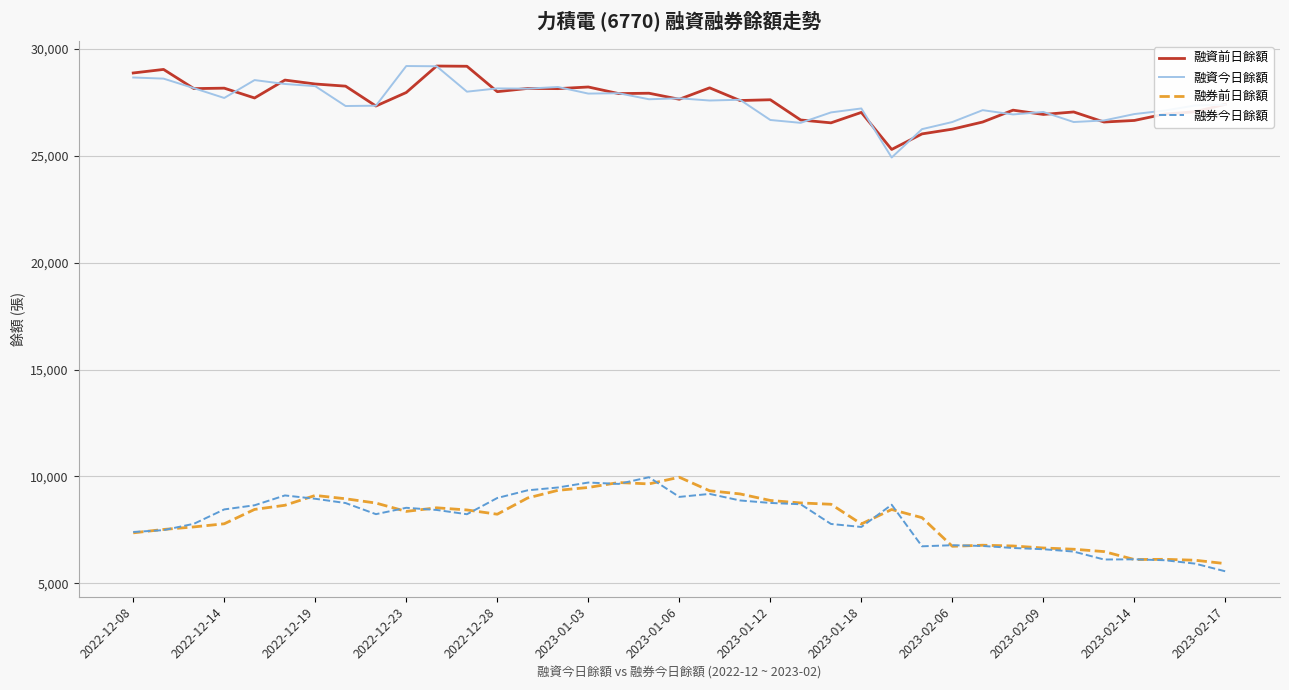

True or false: 融券今日餘額 and 融資前日餘額 cross at least once.

False